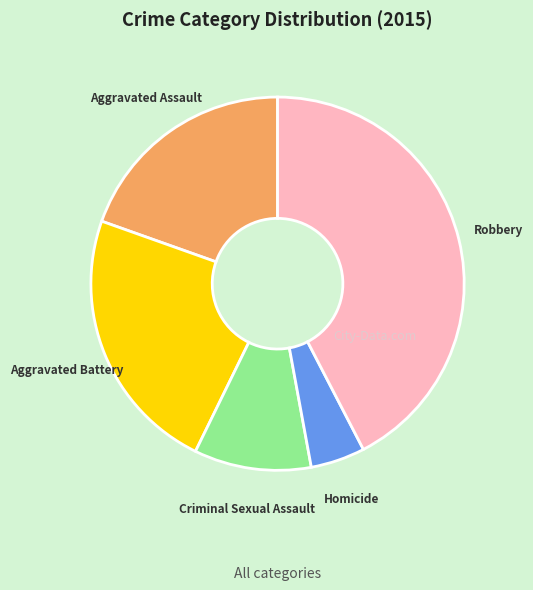

True or false: Robbery accounts for 42% of the total.

True